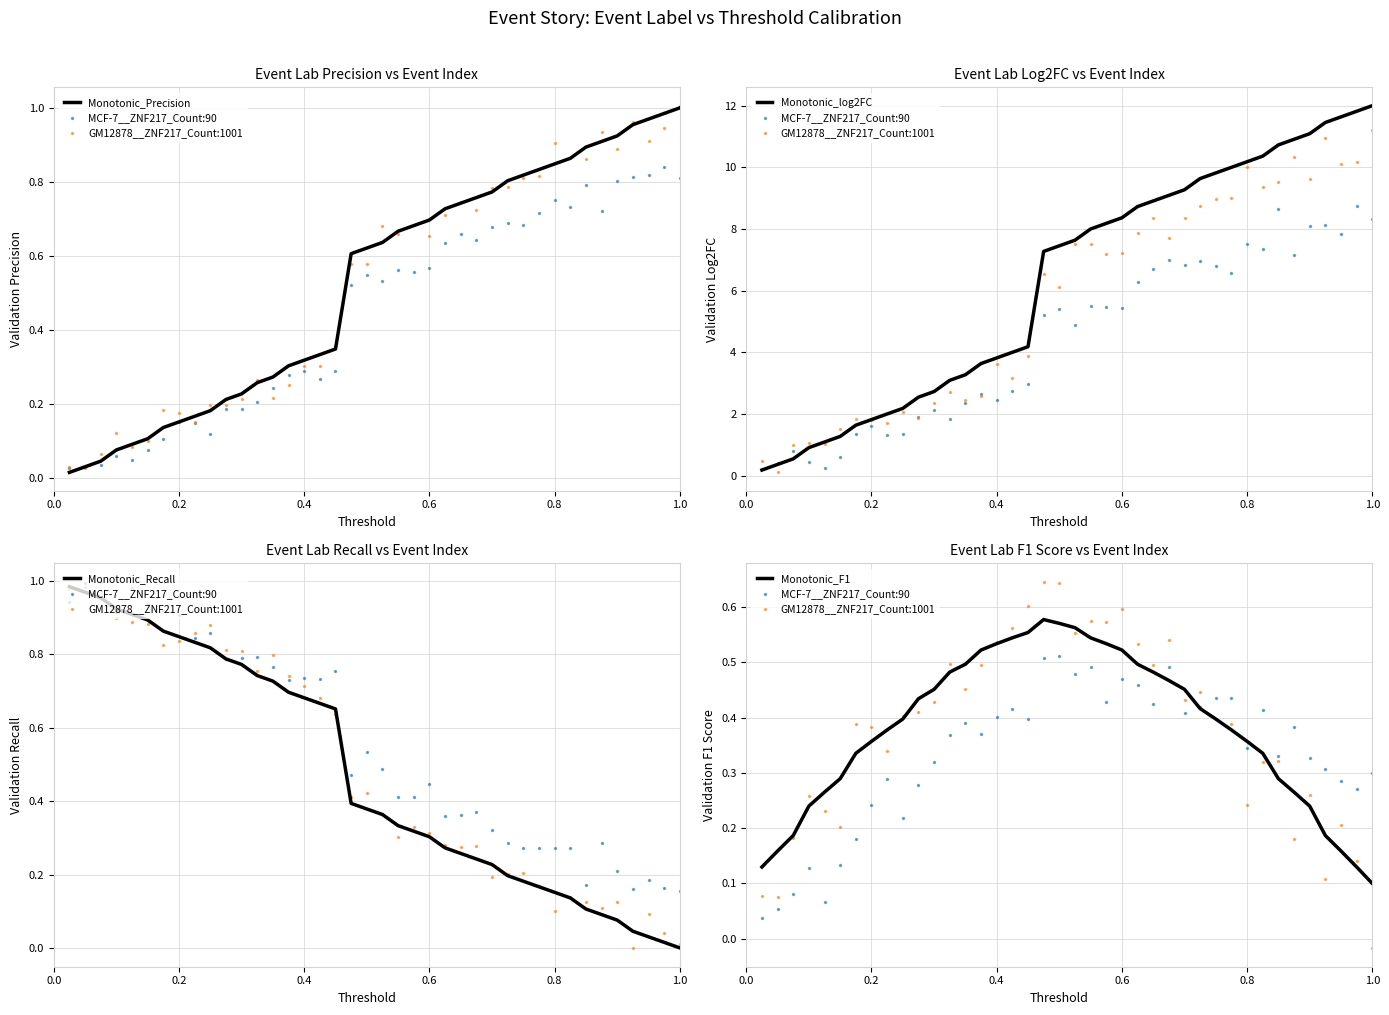

The value of Monotonic_log2FC at 0.4 is 3.8. True or false?

True